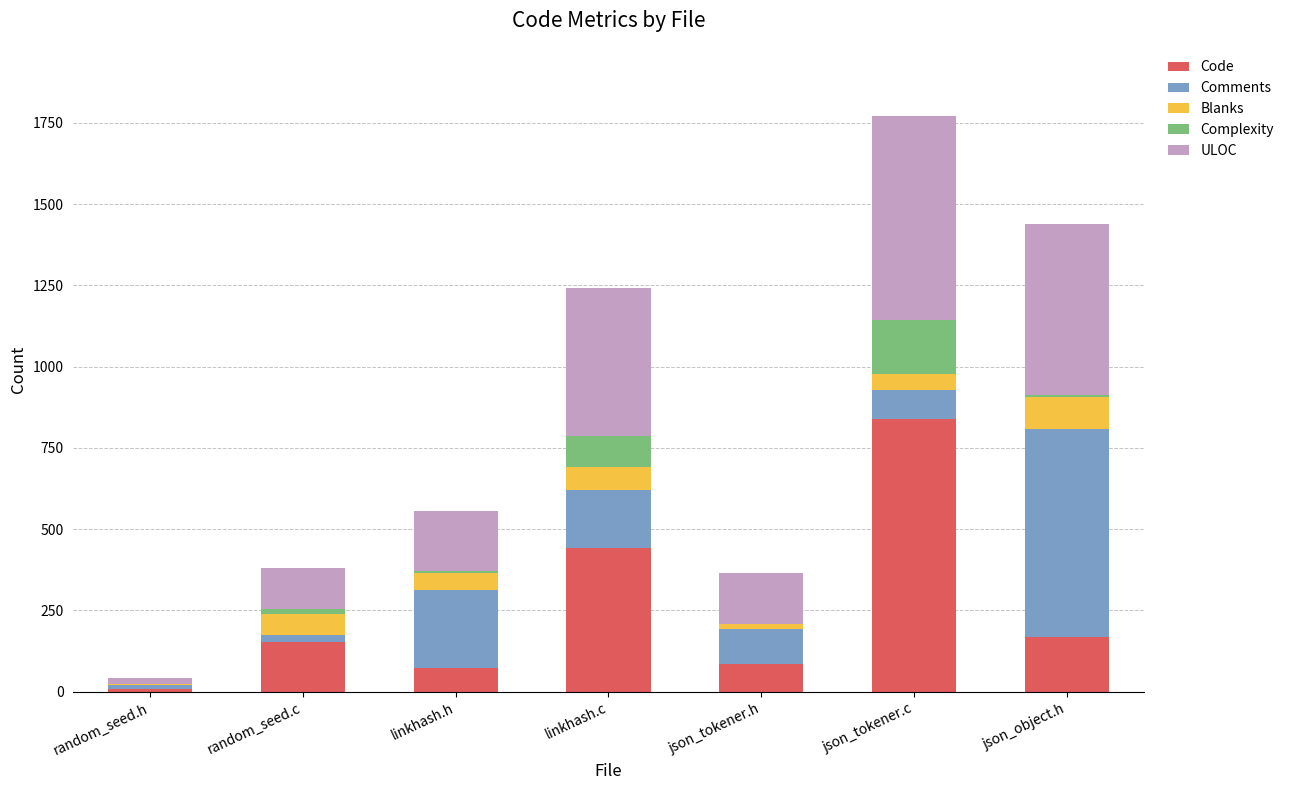

Is it true that Code equals 167 at json_object.h?

True